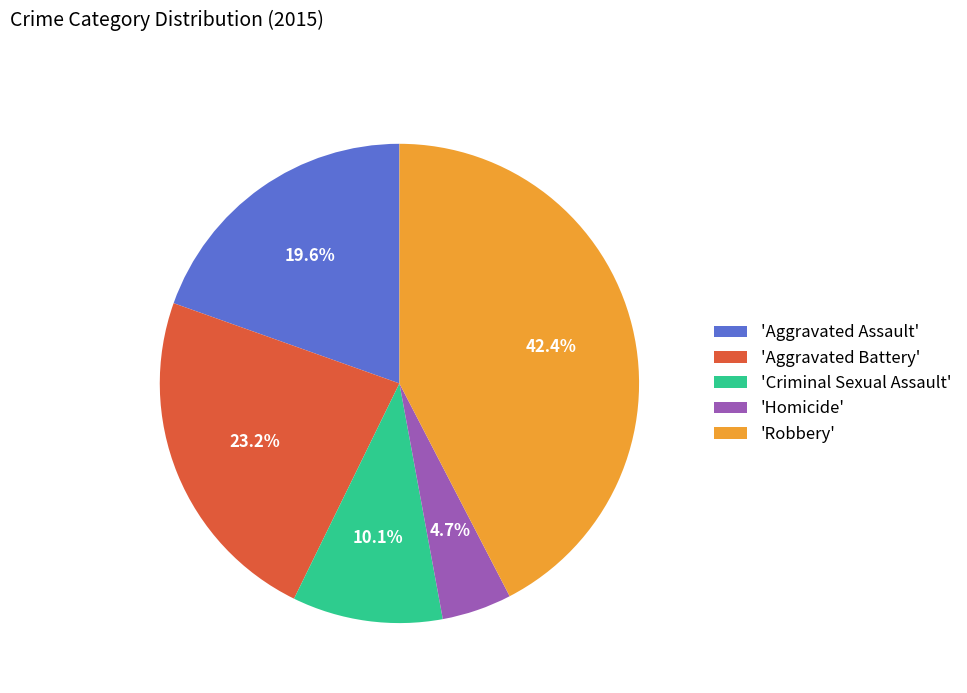

Is there any slice that represents more than half of the pie?

No